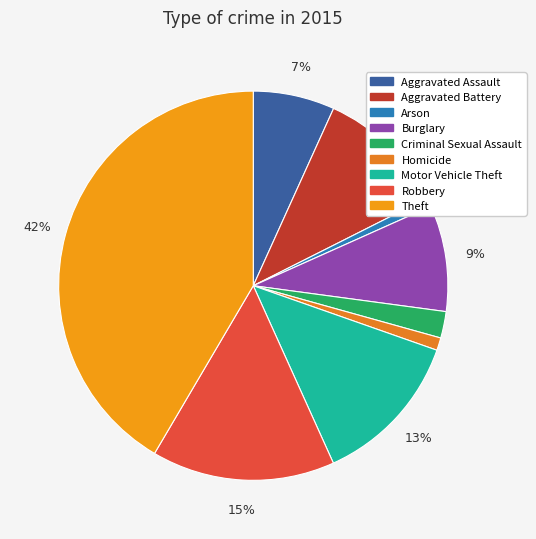

Count the number of slices in the pie.

9